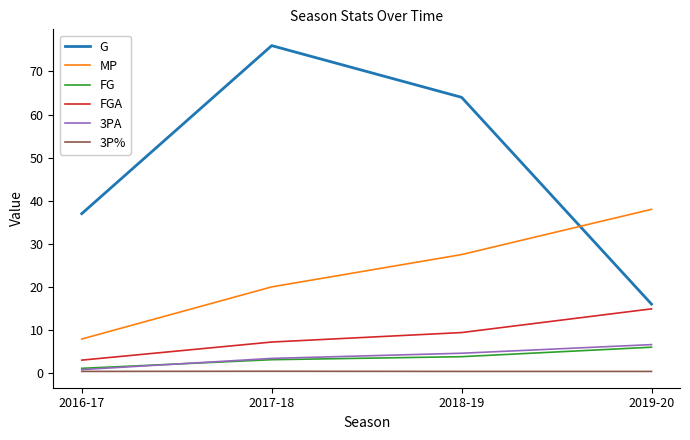

Is the value of FGA at 2019-20 greater than the value of 3P% at 2018-19?

Yes